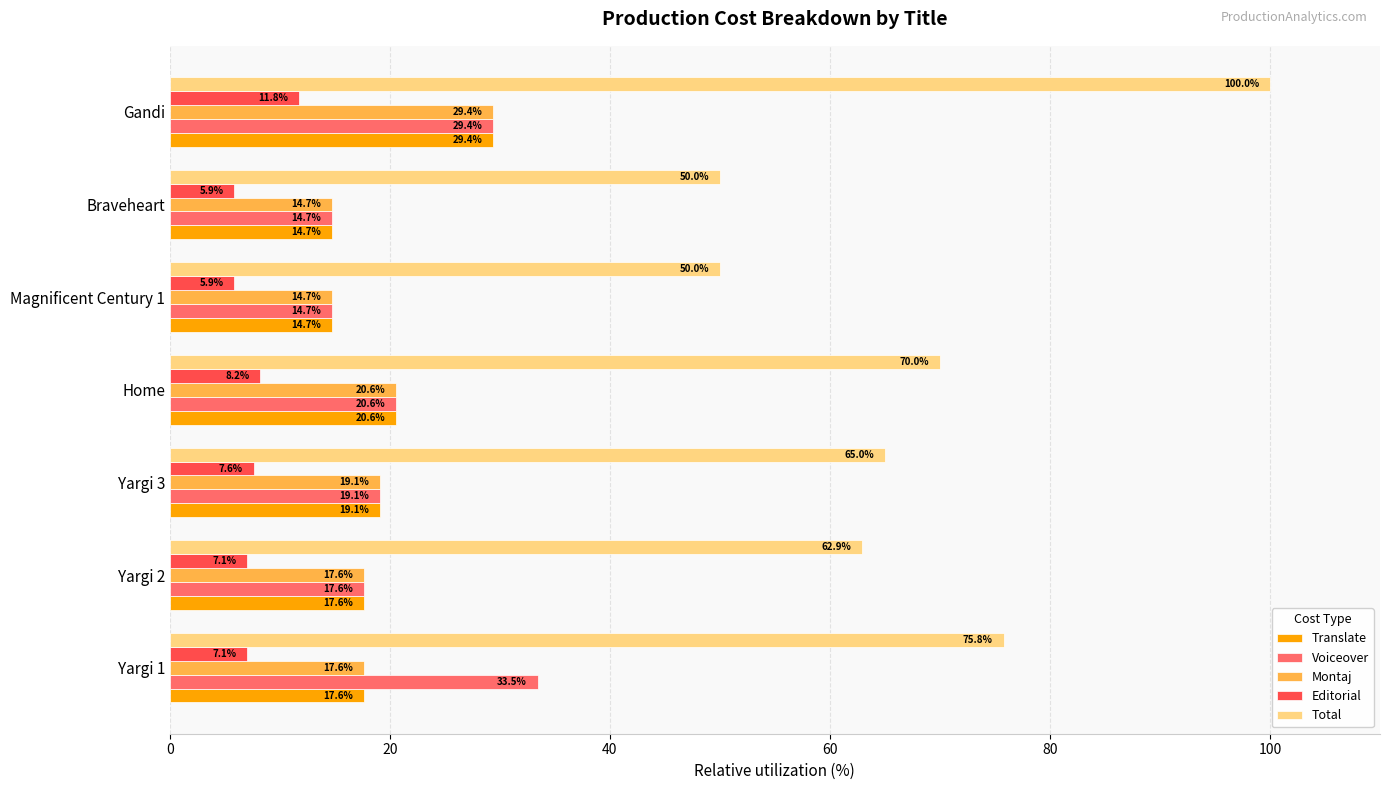

At which label does Total reach its peak?

Gandi